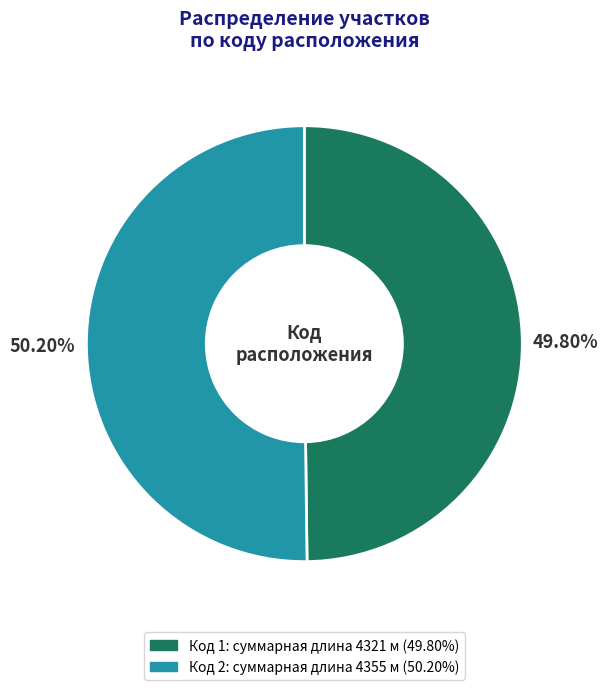

Is there any slice that represents more than half of the pie?

Yes